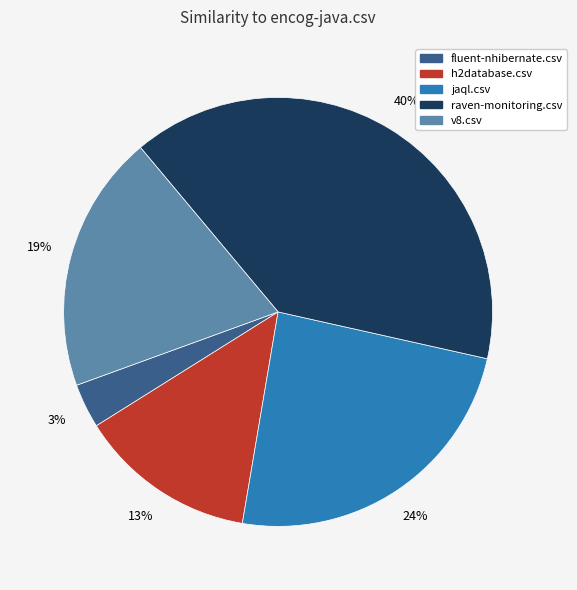

Is v8.csv the majority of the pie?

No